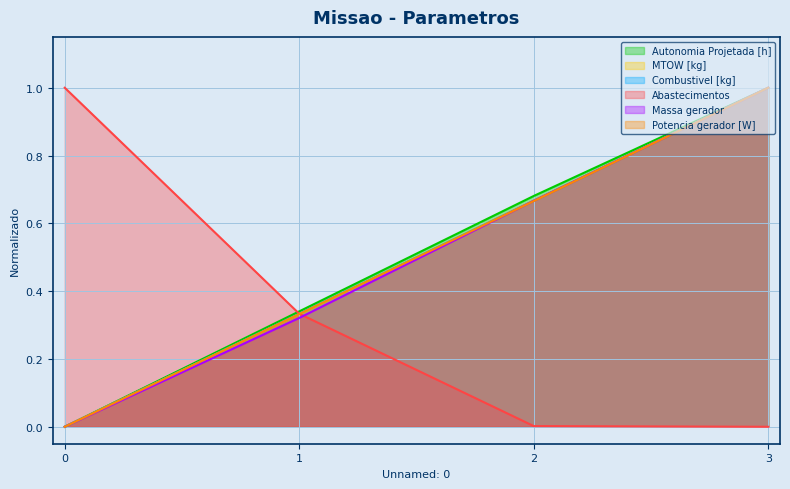

How many lines are shown in the chart?

6